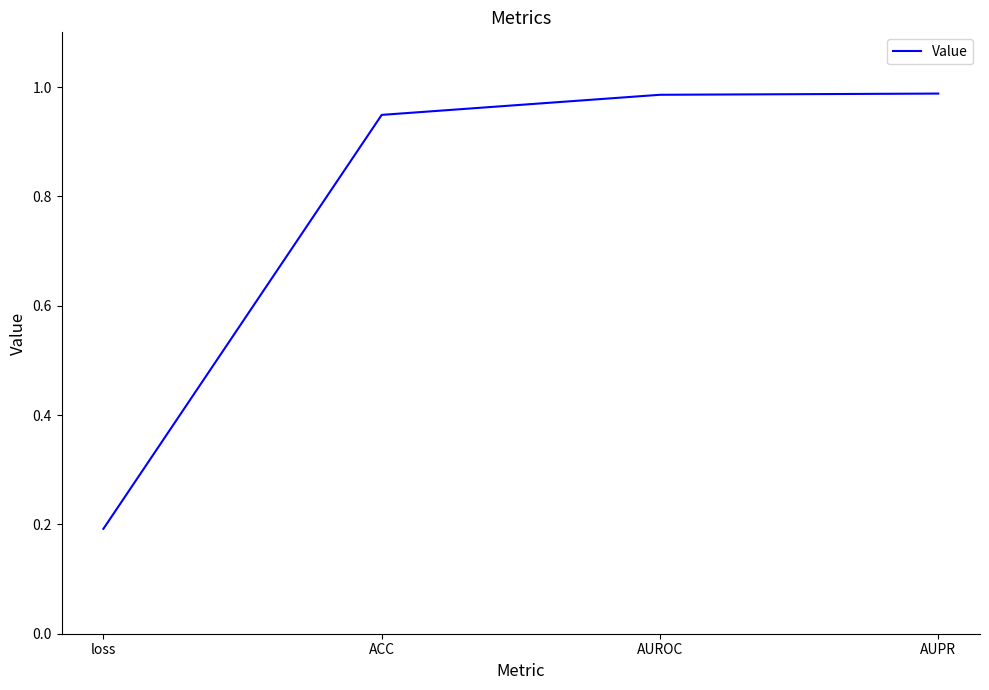

What is the difference between the maximum and minimum values?

0.8